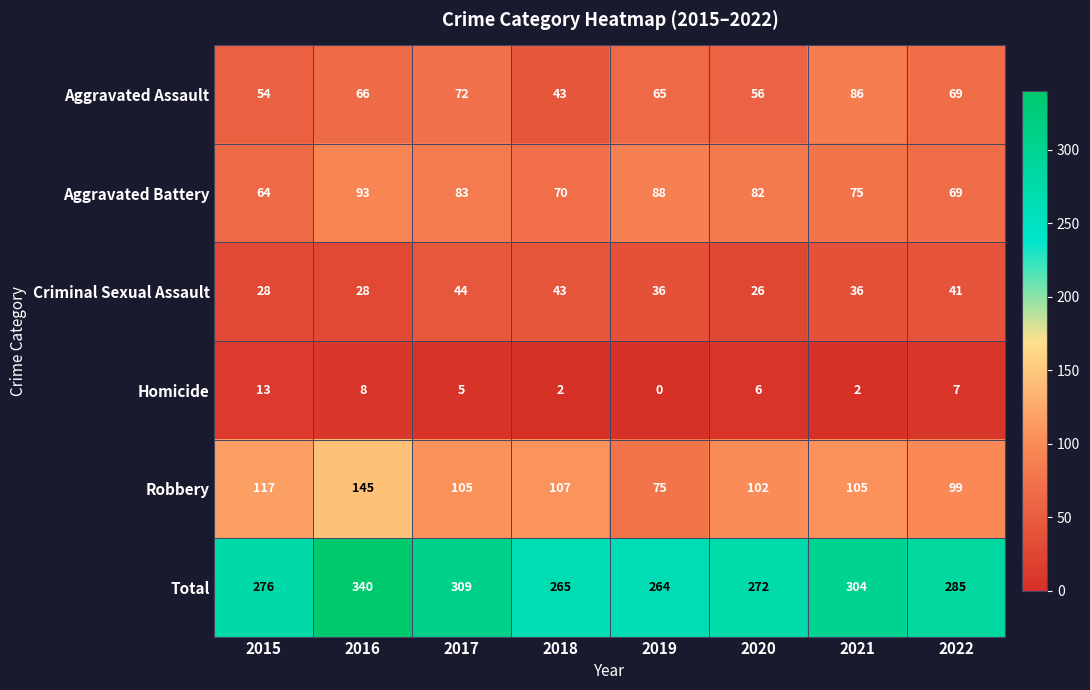

Which series has the largest range (max minus min)?

Total